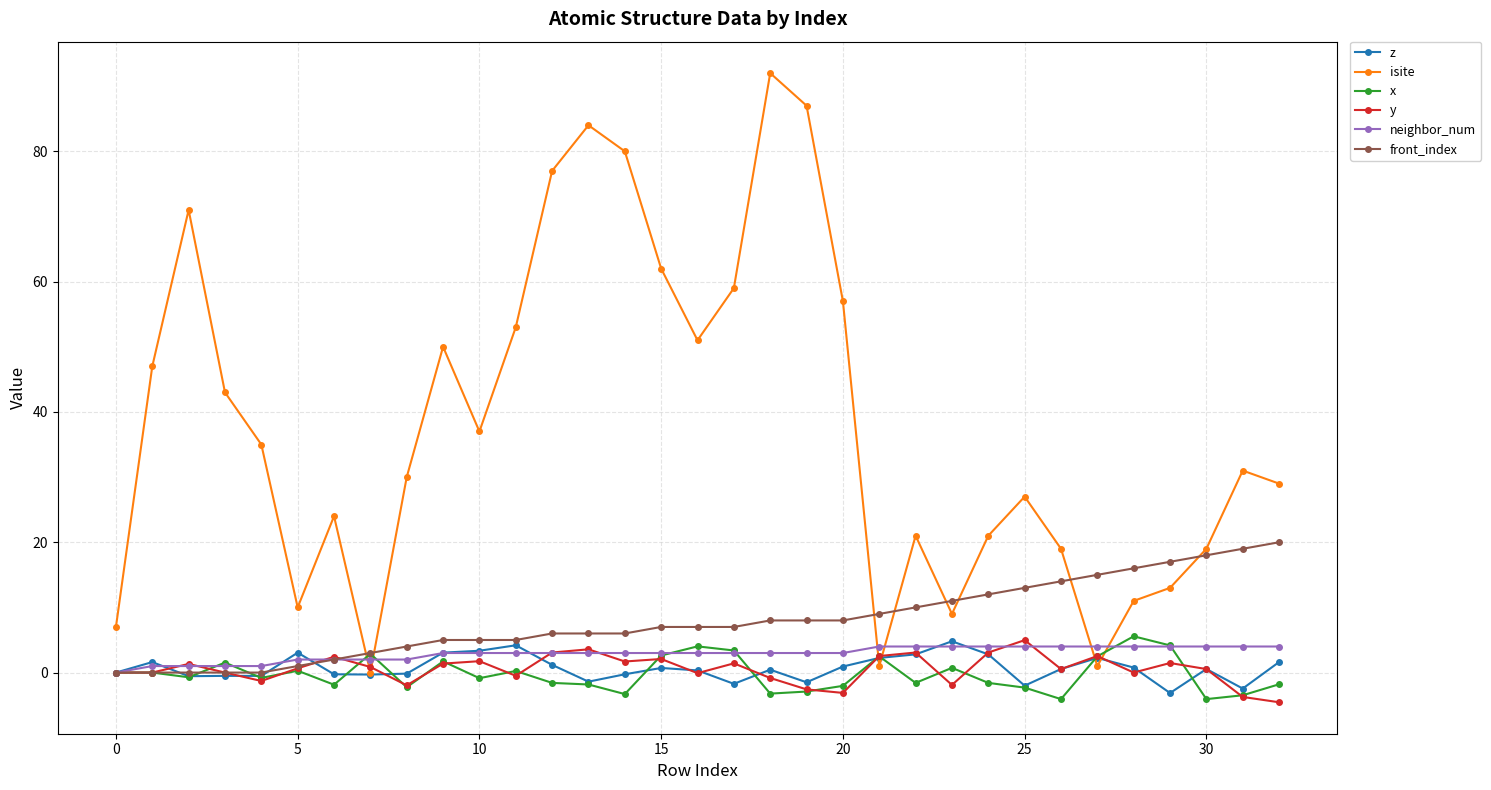

True or false: x has more than 1 interior local peaks.

True